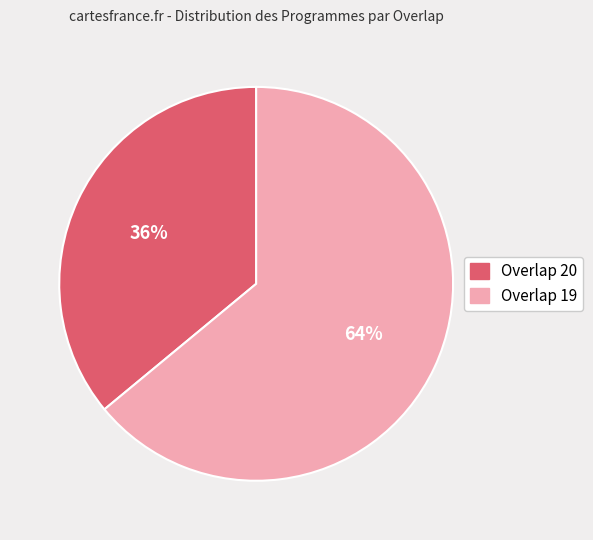

To the nearest percent, what is the average slice percentage?

50%